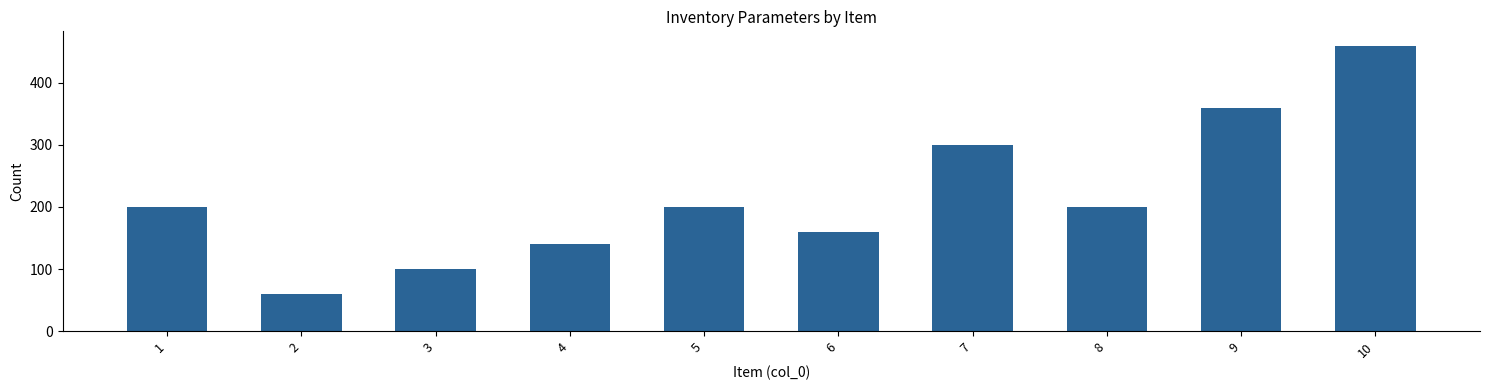

What is the difference between the values at 2 and 1?

140